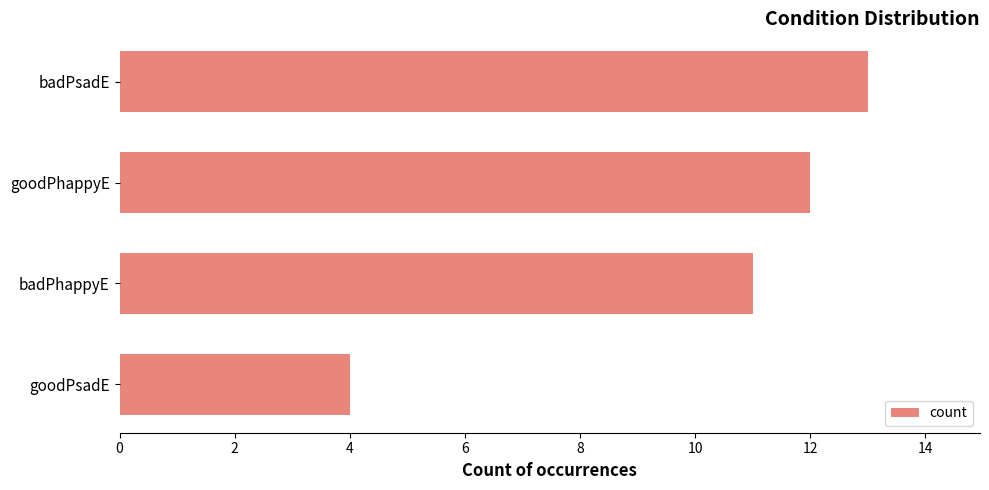

What is the average value?

10